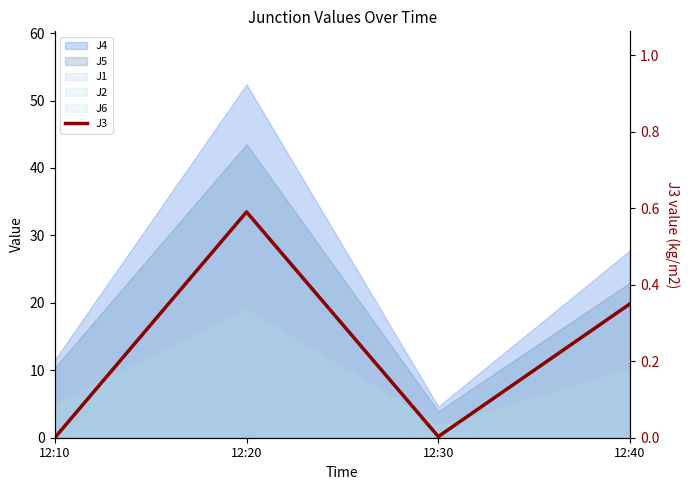

Where is the data nearest to the value 0?

12:10